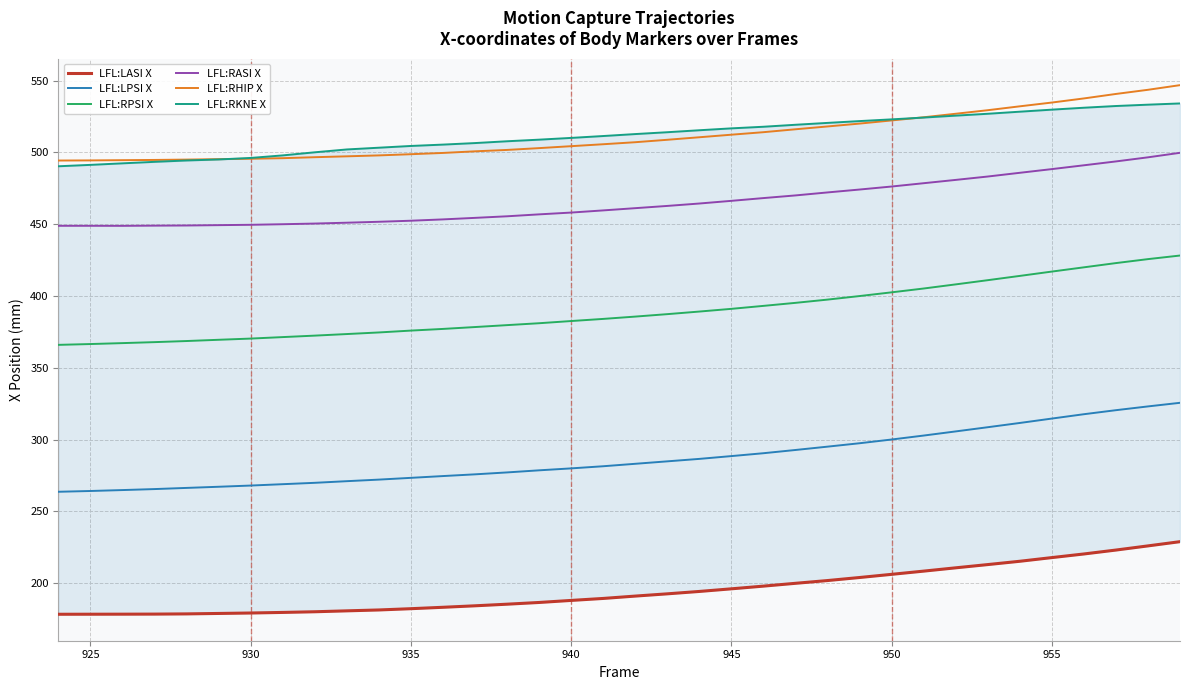

Rank the series by their maximum value, from highest to lowest.

LFL:RHIP X, LFL:RKNE X, LFL:RASI X, LFL:RPSI X, LFL:LPSI X, LFL:LASI X